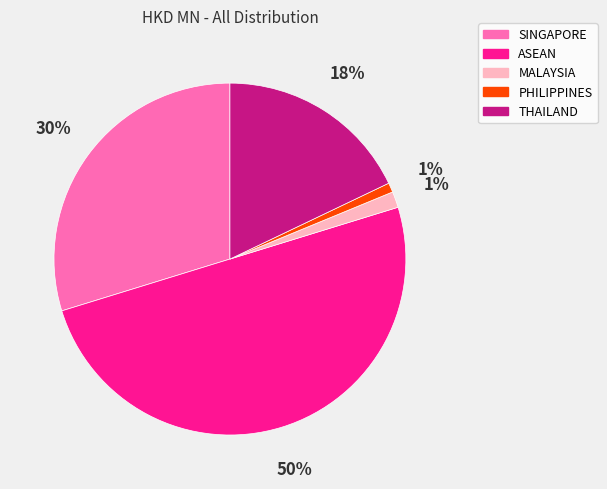

How many slices are in this pie chart?

5